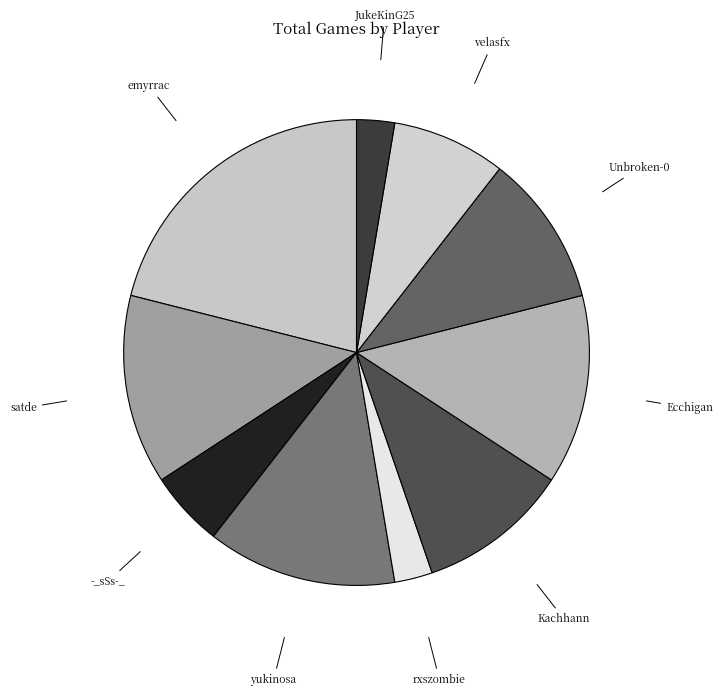

Combined, do yukinosa and Unbroken-0 account for over 50%?

No